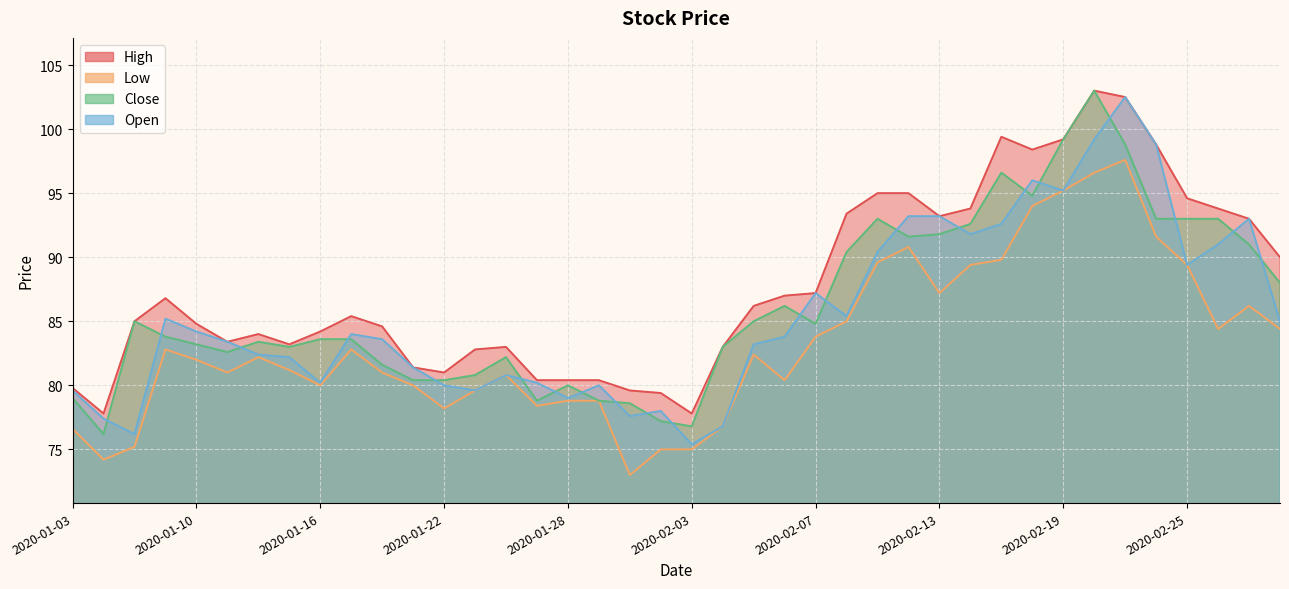

What is the spread (max minus min) of values at 2020-02-17?

9.6